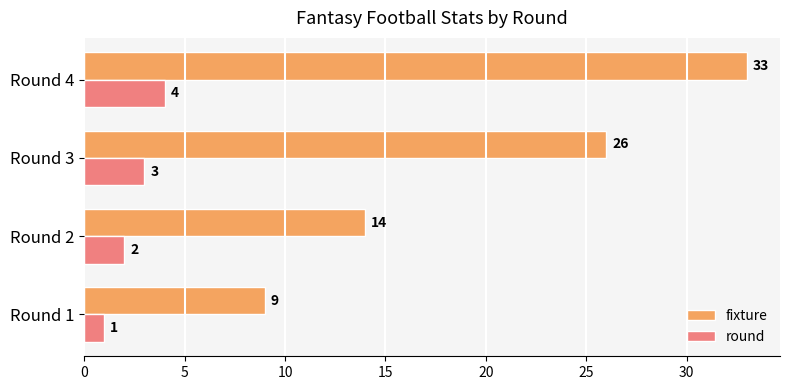

What is the approximate value of fixture at Round 2, to the nearest 5?

15